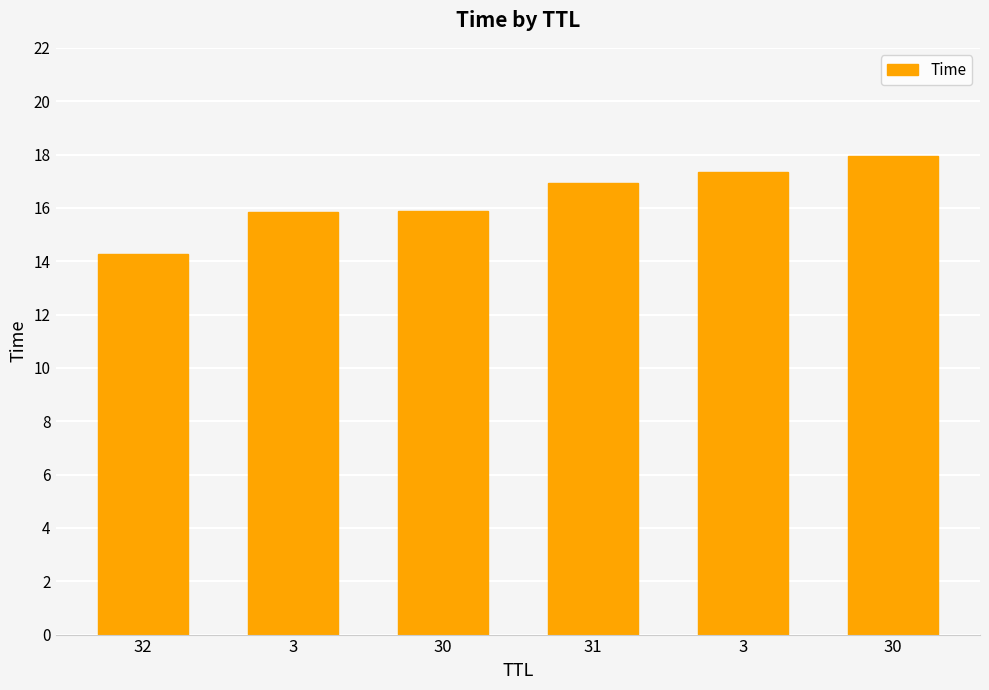

What is the sum of the values at 30 and 30?

33.8